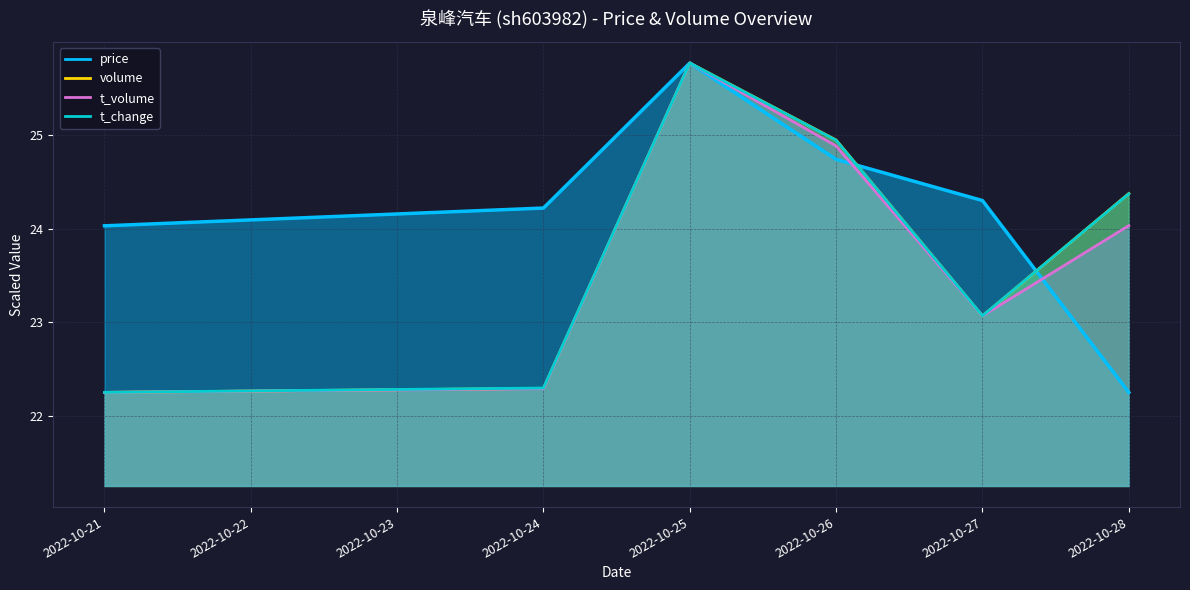

Which series changed the most between 2022-10-26 and 2022-10-27?

volume